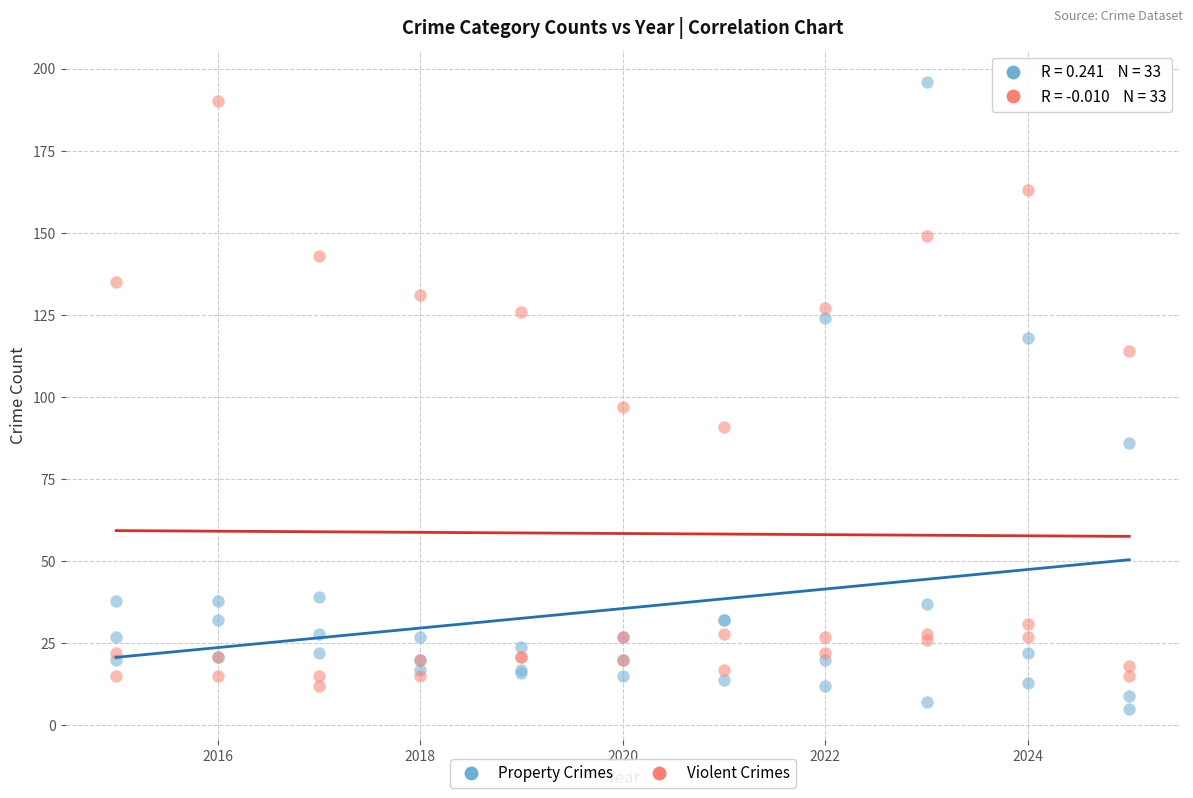

Which series contains the highest Y value?

Property Crimes